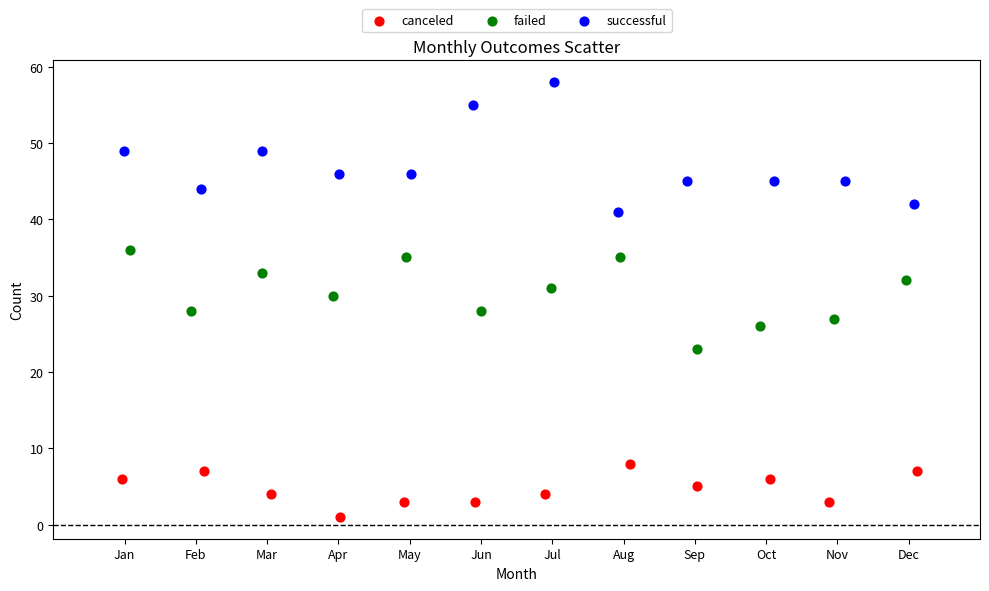

Which series contains the lowest Y value?

canceled